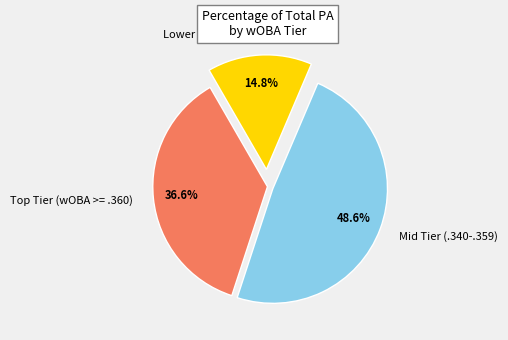

What is the ratio of the value at Mid Tier (.340-.359) to the value at Lower Tier (< .340)?

3.3